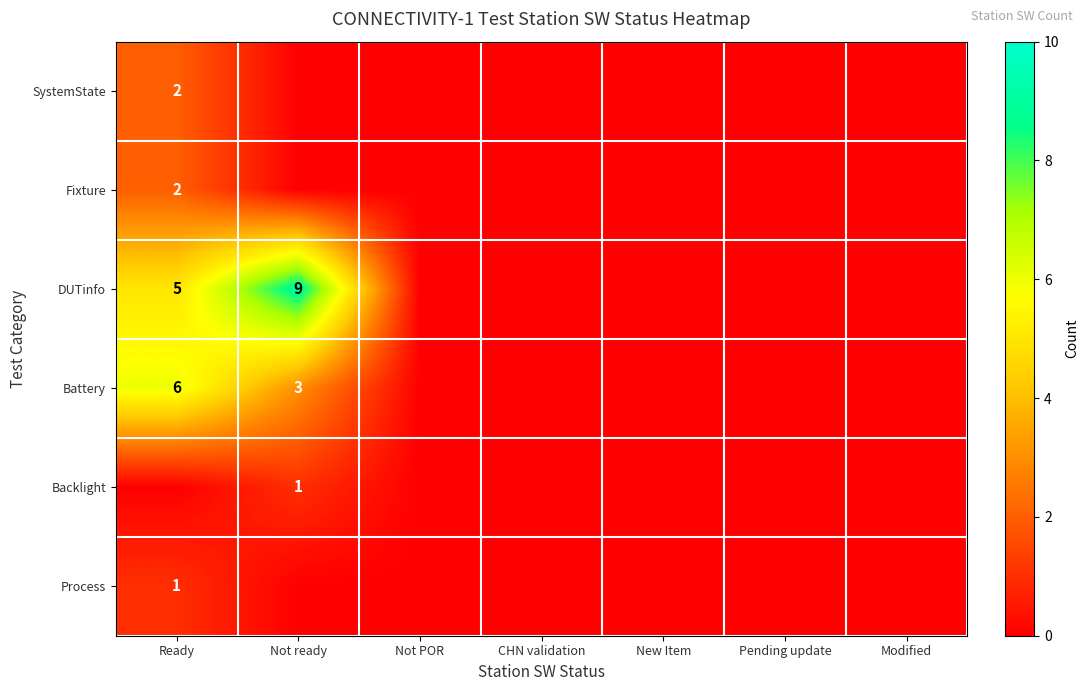

Is it true that Backlight equals 1 at Not ready?

True